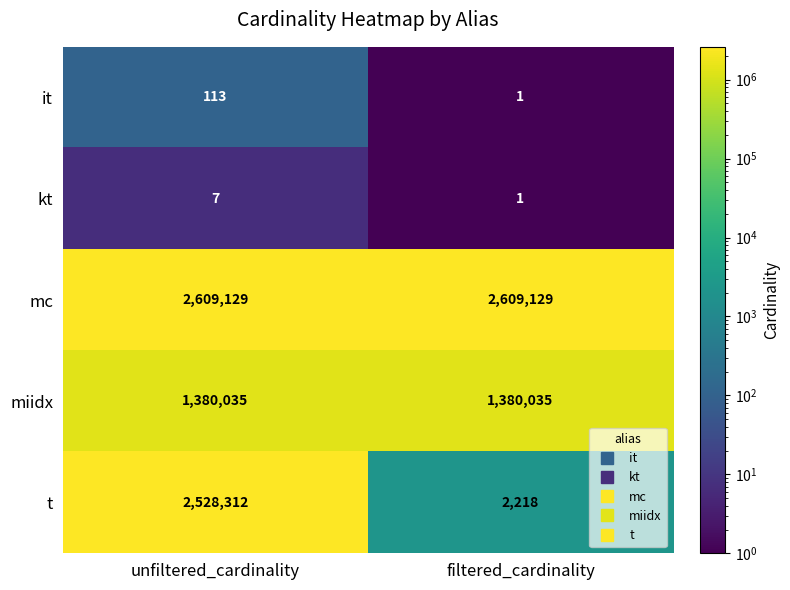

The value of miidx at unfiltered_cardinality is 1380035. True or false?

True